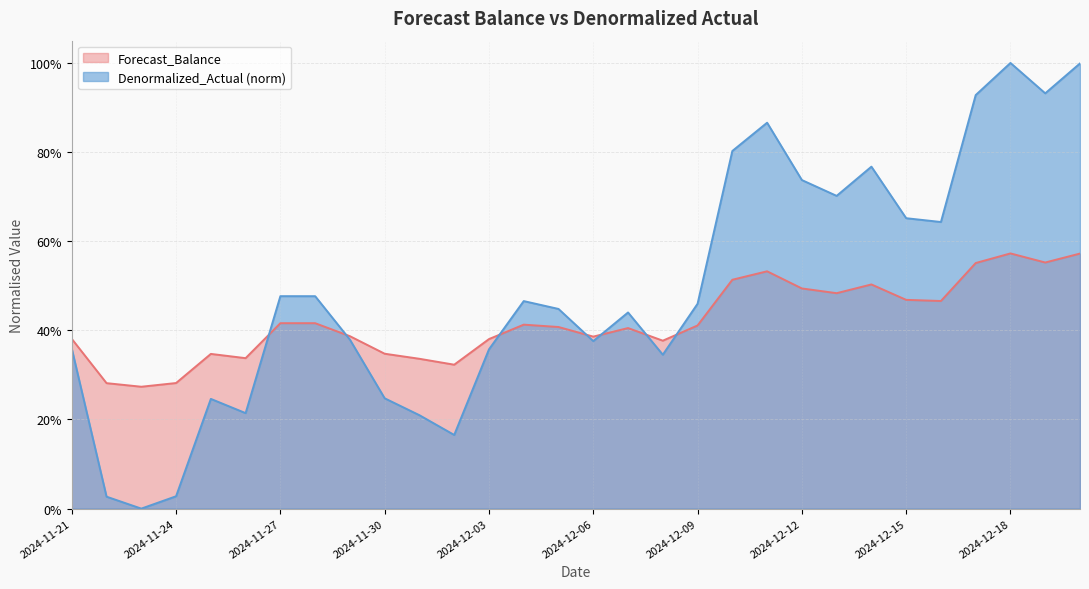

Between which two adjacent categories do Forecast_Balance and Denormalized_Actual first intersect?

2024-11-26 and 2024-11-27